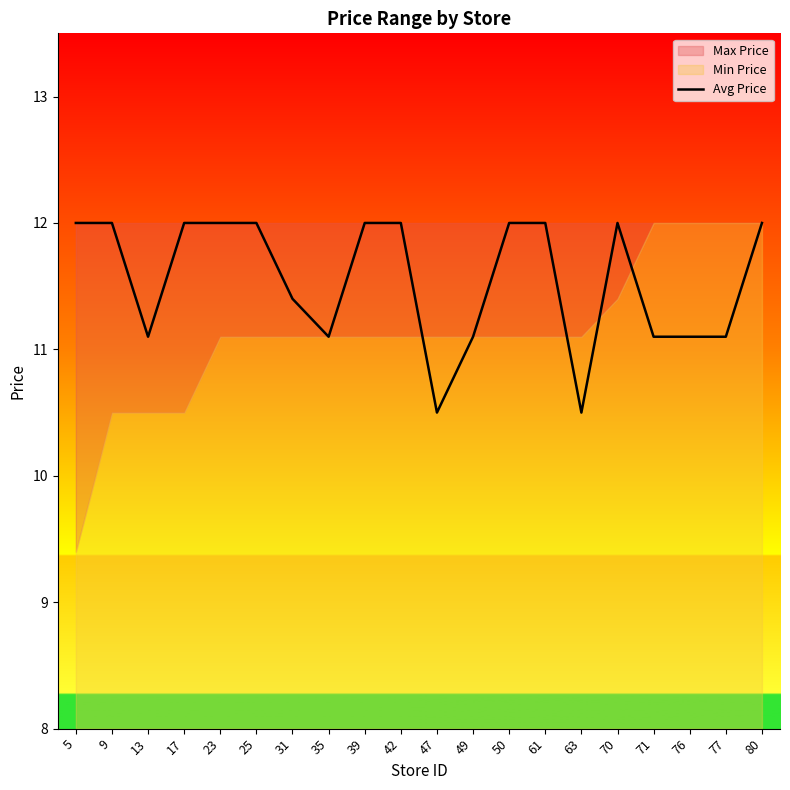

Reading right to left, transcribe all the data shown in this chart.

80=12.0	77=11.1	76=11.1	71=11.1	70=12.0	63=10.5	61=12.0	50=12.0	49=11.1	47=10.5	42=12.0	39=12.0	35=11.1	31=11.4	25=12.0	23=12.0	17=12.0	13=11.1	9=12.0	5=12.0